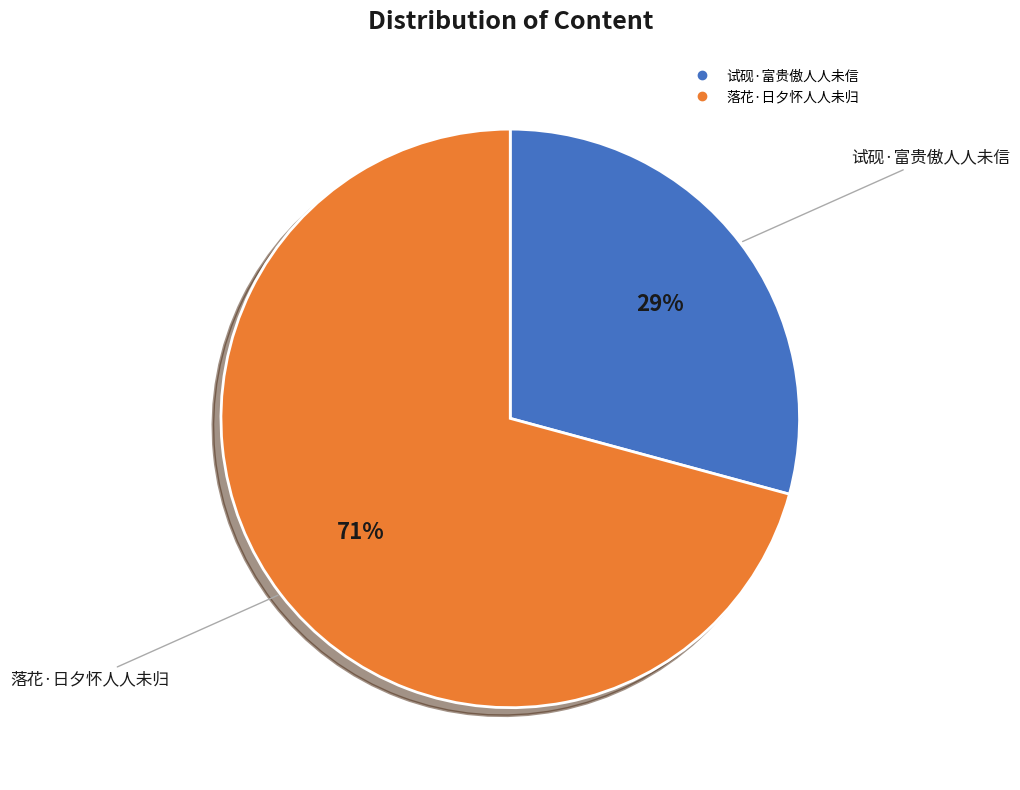

Rank the categories by value from lowest to highest.

试砚·富贵傲人人未信, 落花·日夕怀人人未归